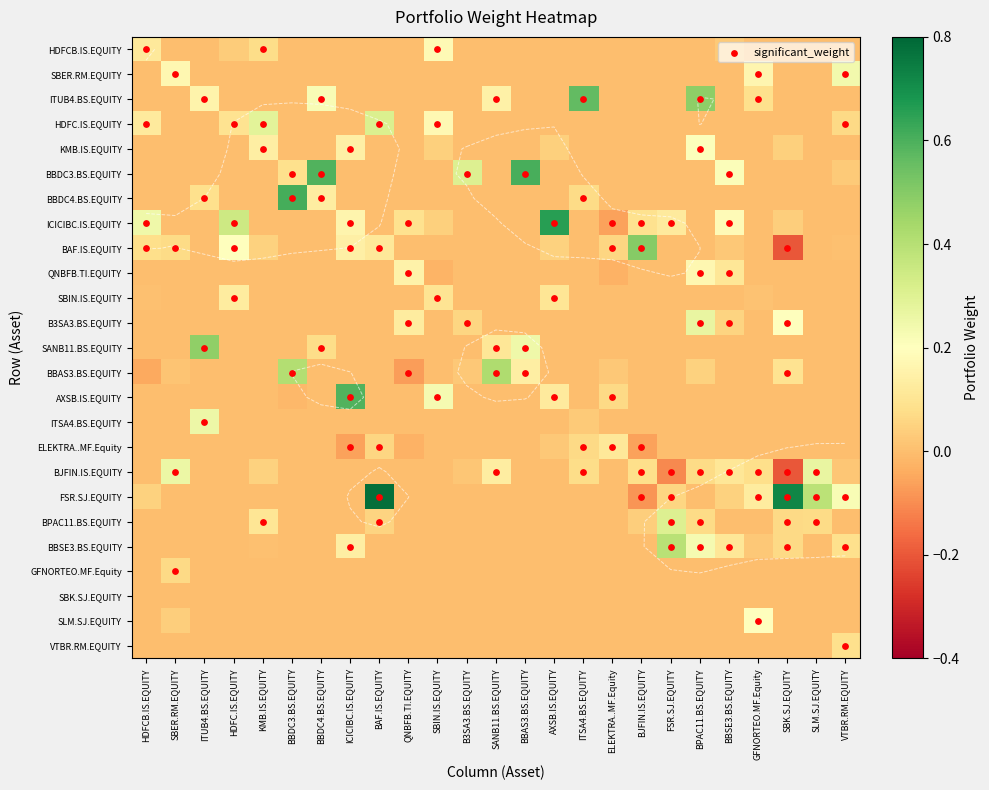

Which series has the largest total across all categories?

FSR.SJ.EQUITY